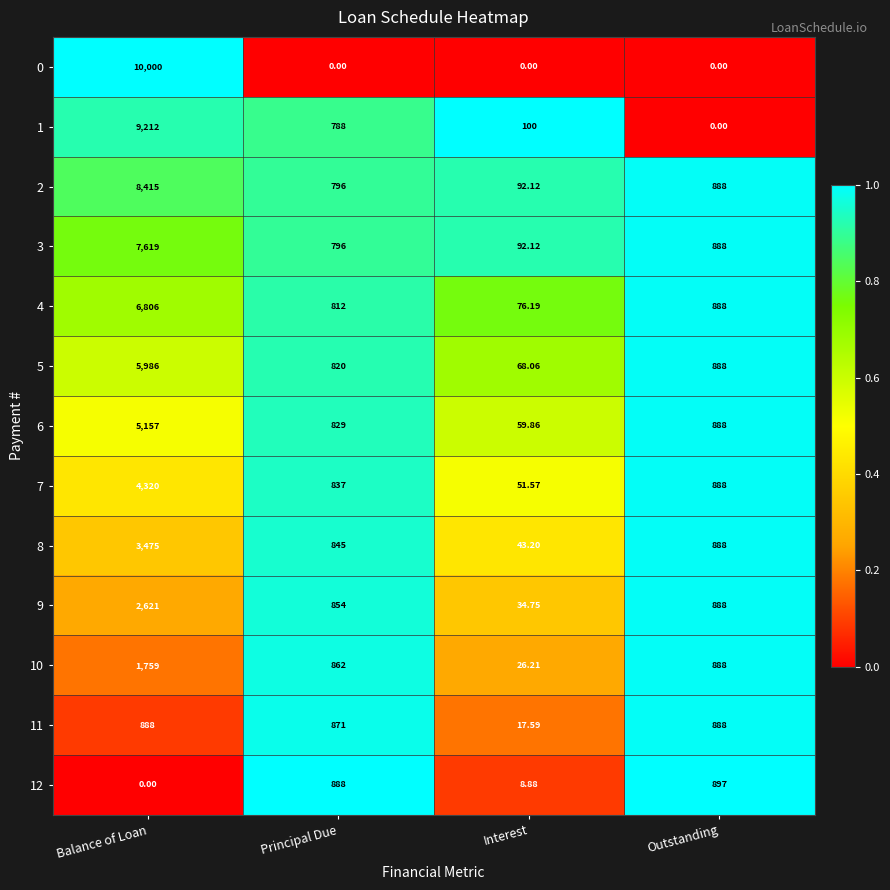

Where does the 3 series first go above 888?

Balance of Loan